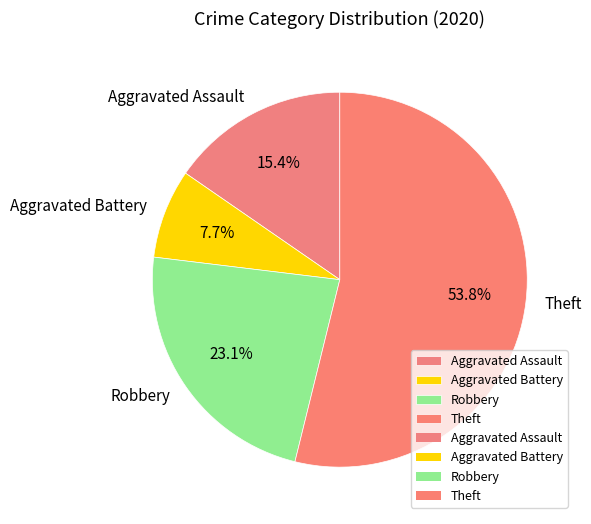

Is the sum of Robbery and Theft greater than half?

Yes